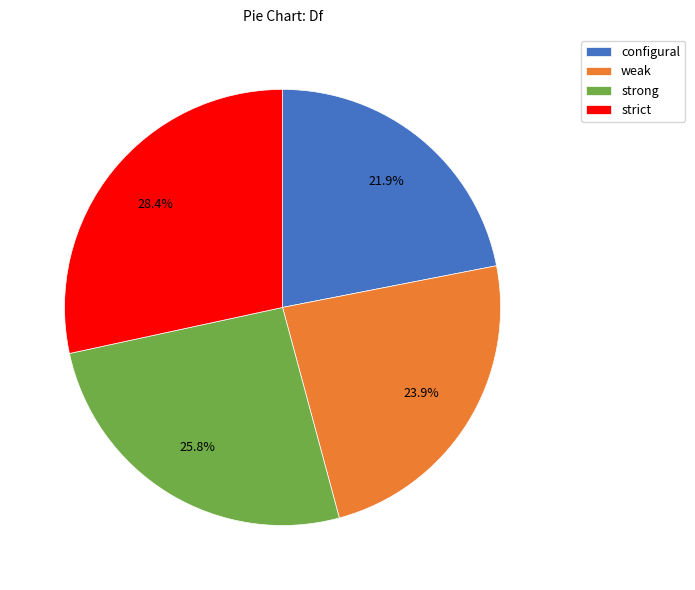

Is the sum of configural and strong greater than half?

No